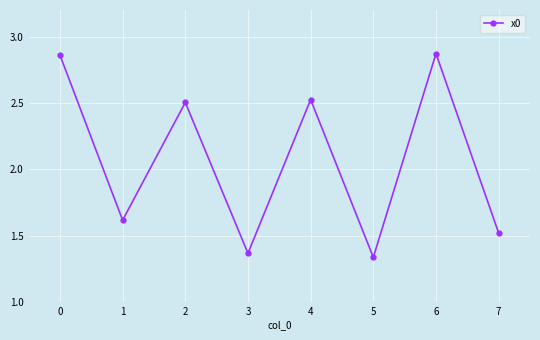

Is it true that the value at 6 is 0.6?

False